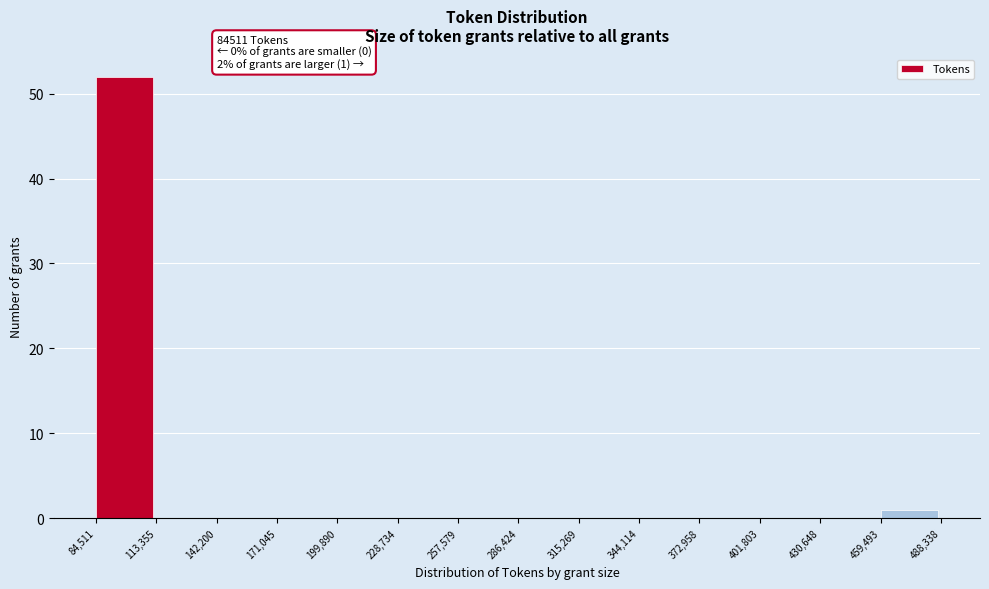

Over which range of the x-axis is the bar tallest?

84,511 to 113,355